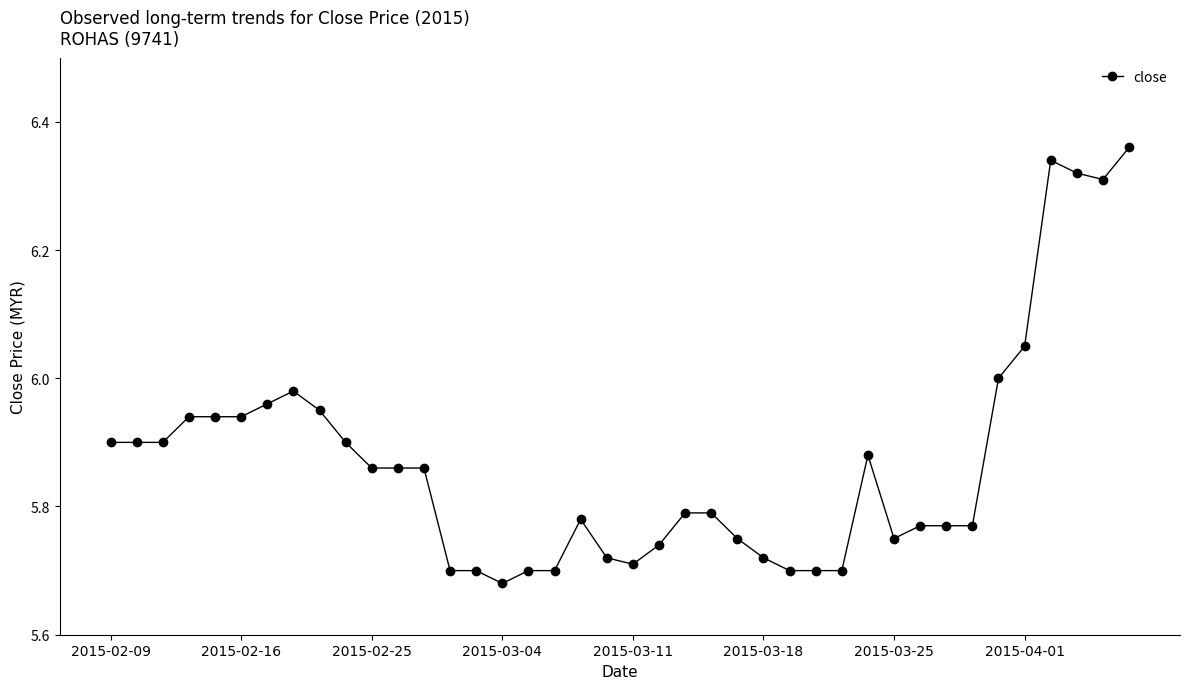

What is the sum of all values?

234.8